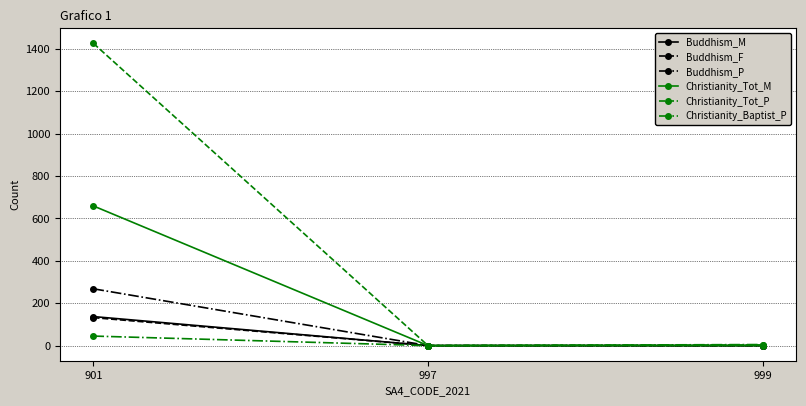

At which label does Buddhism_P reach its peak?

901